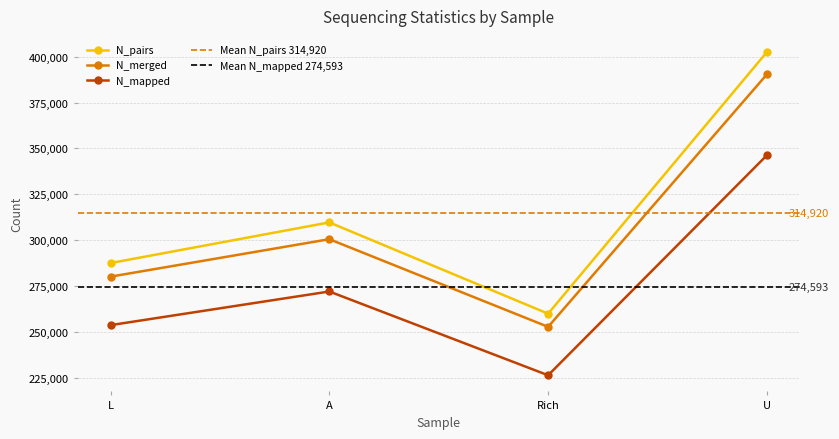

Is the value of N_pairs at L greater than the value of N_mapped at Rich?

Yes